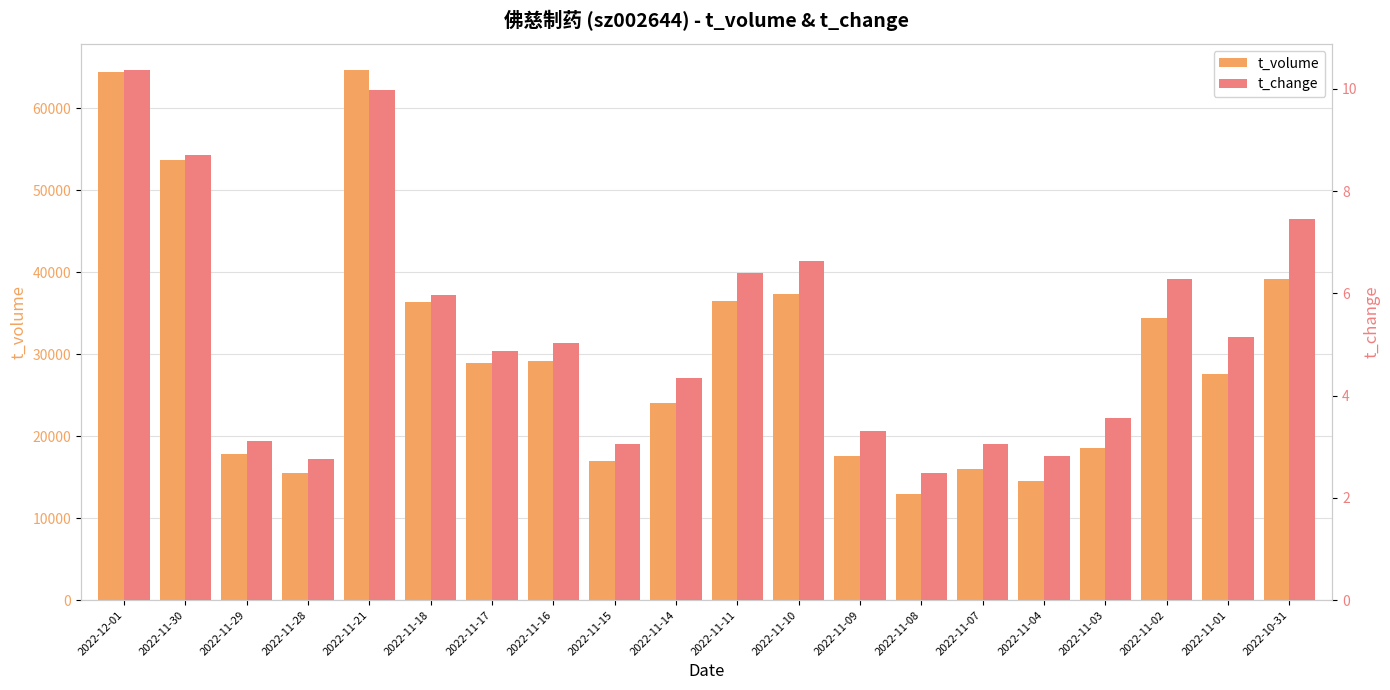

At which label does t_change first exceed 5?

2022-12-01